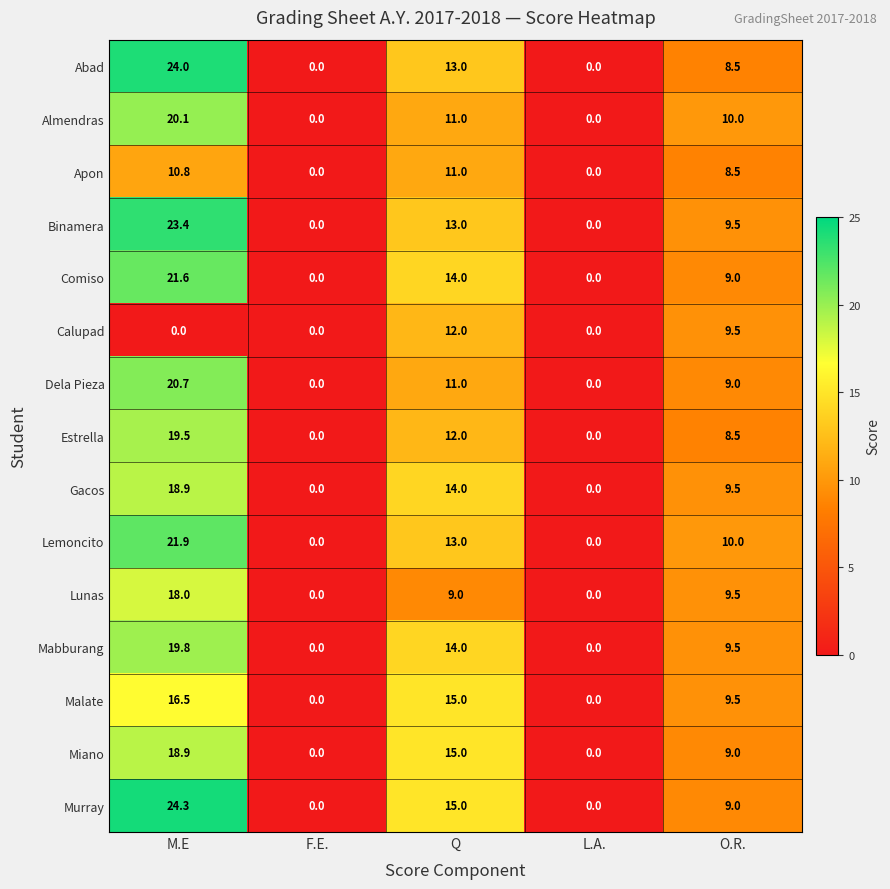

How many series are shown in this chart?

15